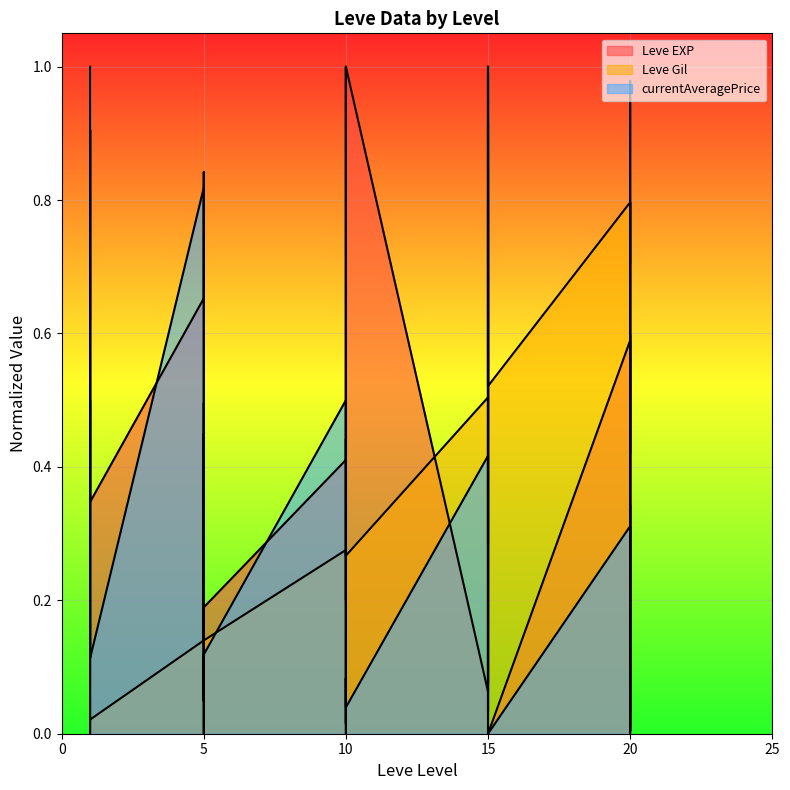

What is the difference between the second highest and minimum values in the Leve EXP series?

1.0